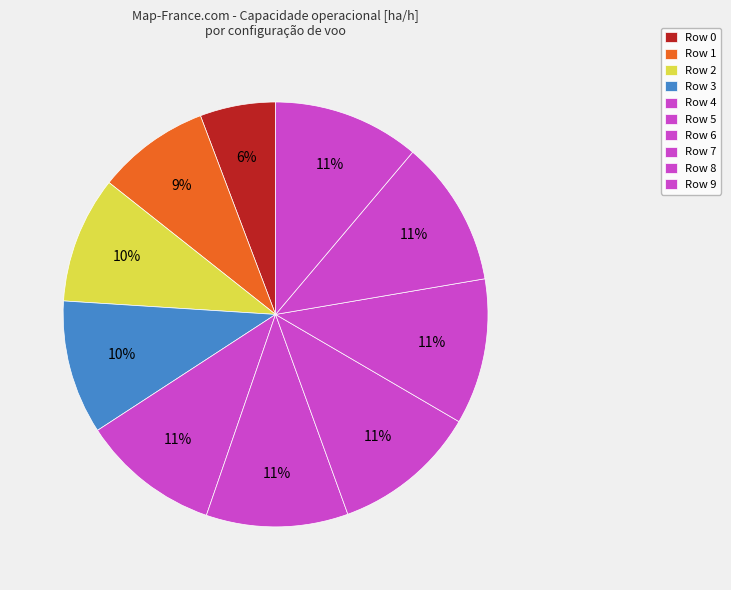

Is the sum of Row 3 and Row 1 greater than half?

No